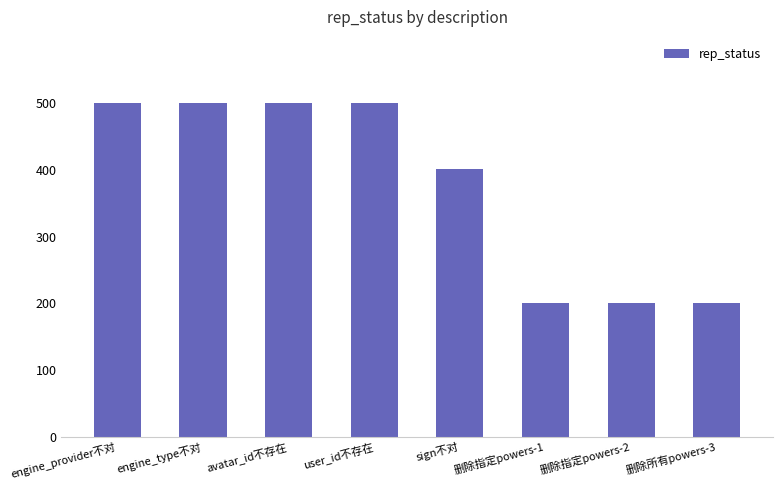

What is the label of the 1st bar from the right?

删除所有powers-3